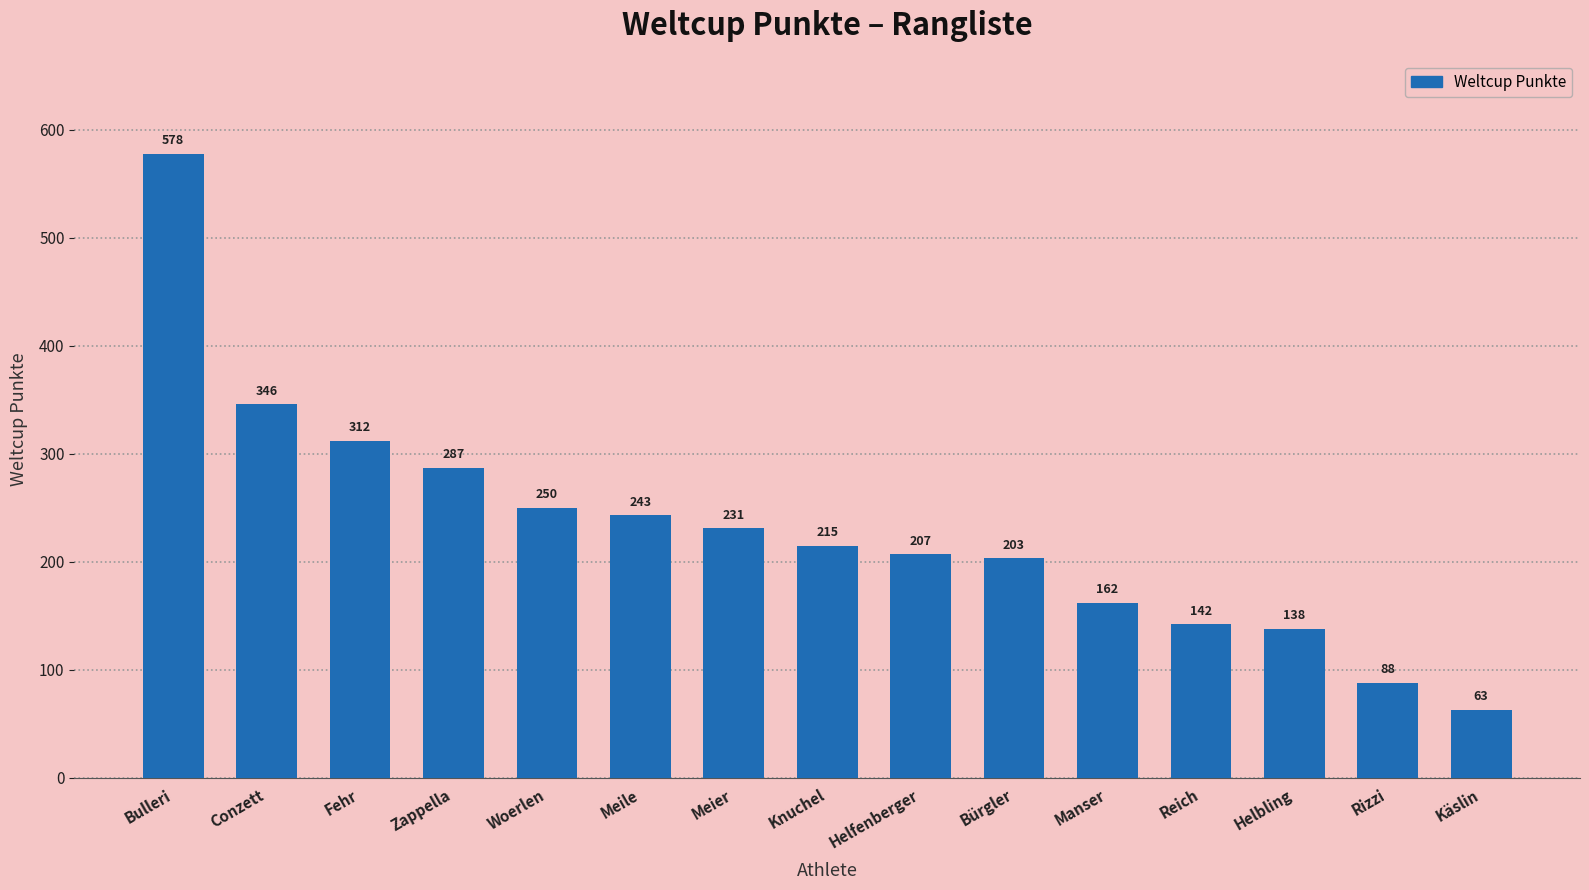

Read the value at Fehr, to the nearest 50.

300